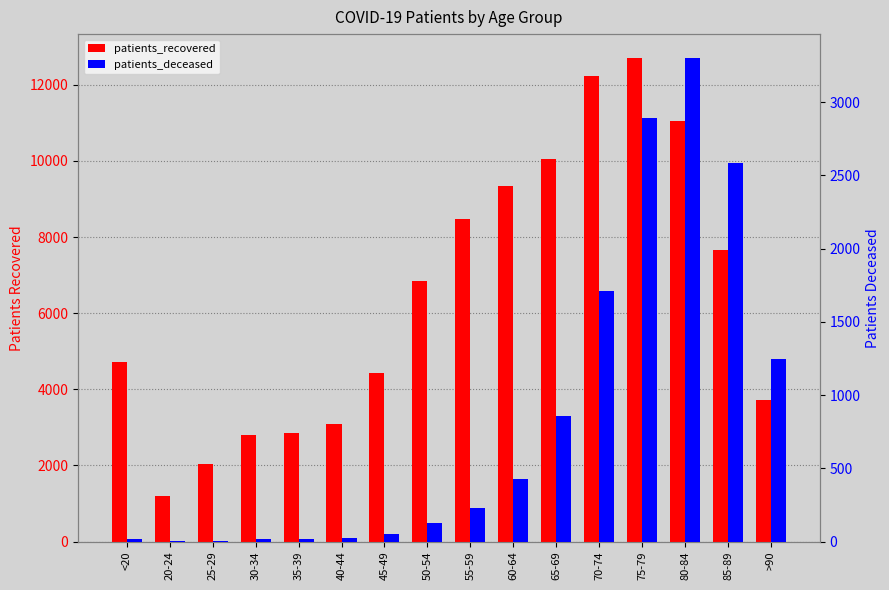

What is the label of the 1st bar from the right?

>90